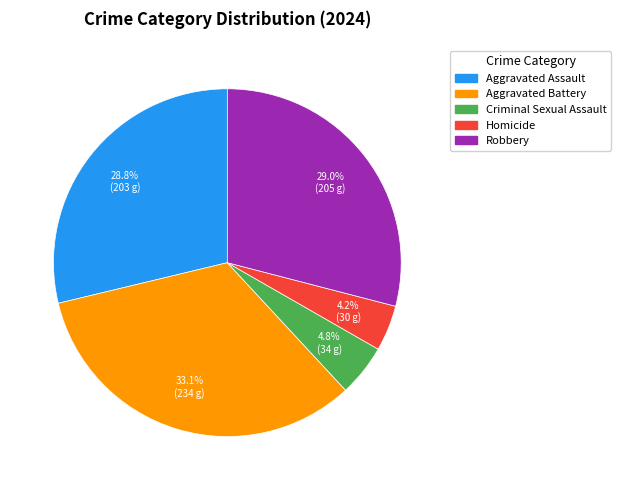

True or false: Aggravated Assault accounts for 29% of the total.

True